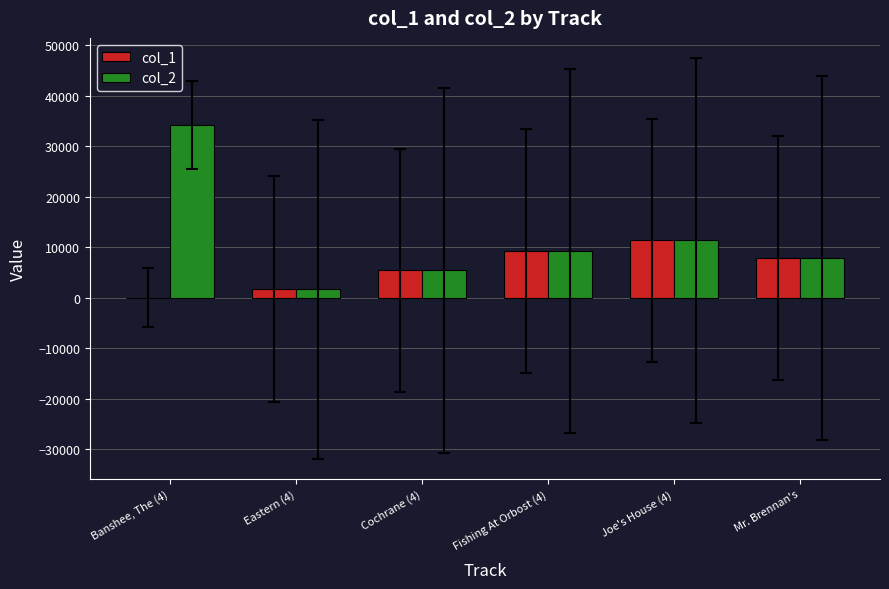

At which label does col_1 reach its peak?

Joe's House (4)